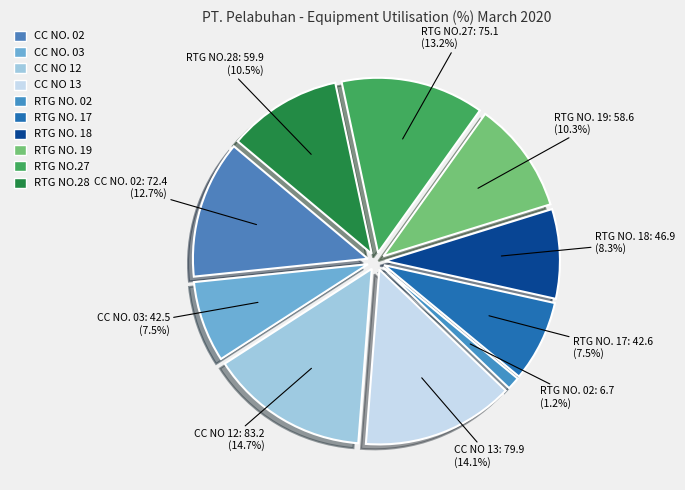

What percentage is the RTG NO. 02 slice, to the nearest percent?

1%